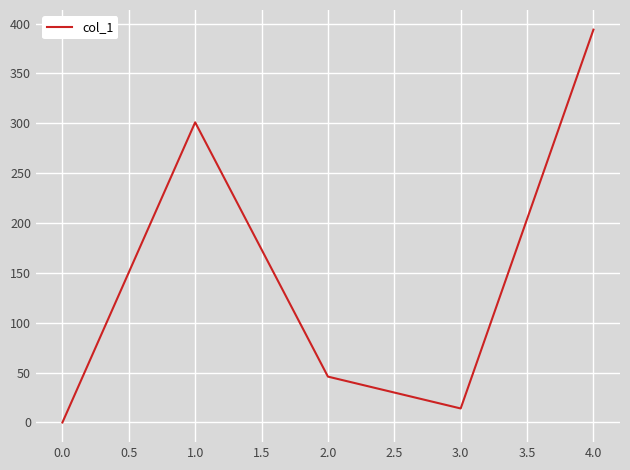

What is the greatest value displayed?

393.9